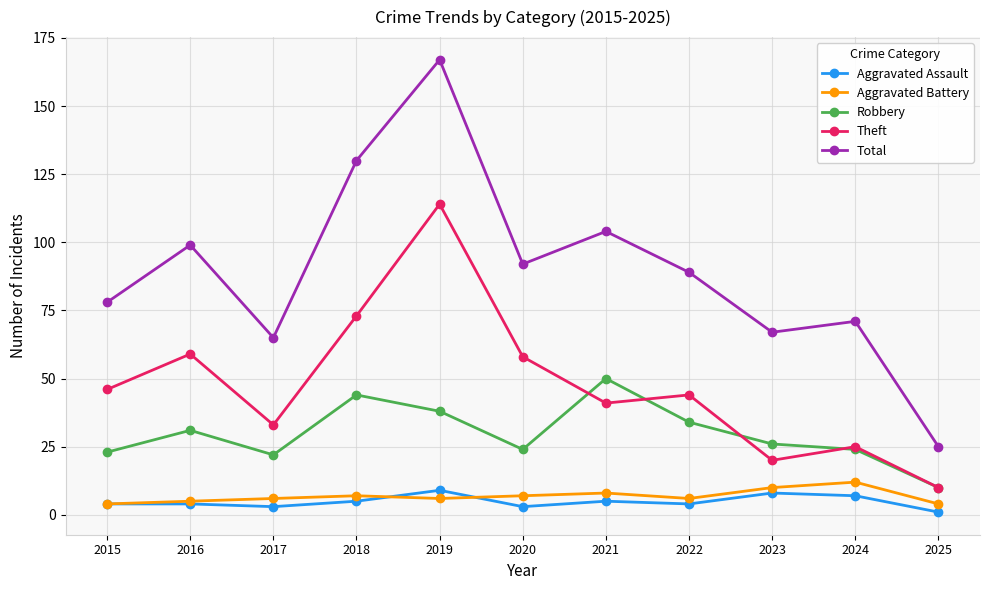

List the series in order of their peak value, highest first.

Total, Theft, Robbery, Aggravated Battery, Aggravated Assault